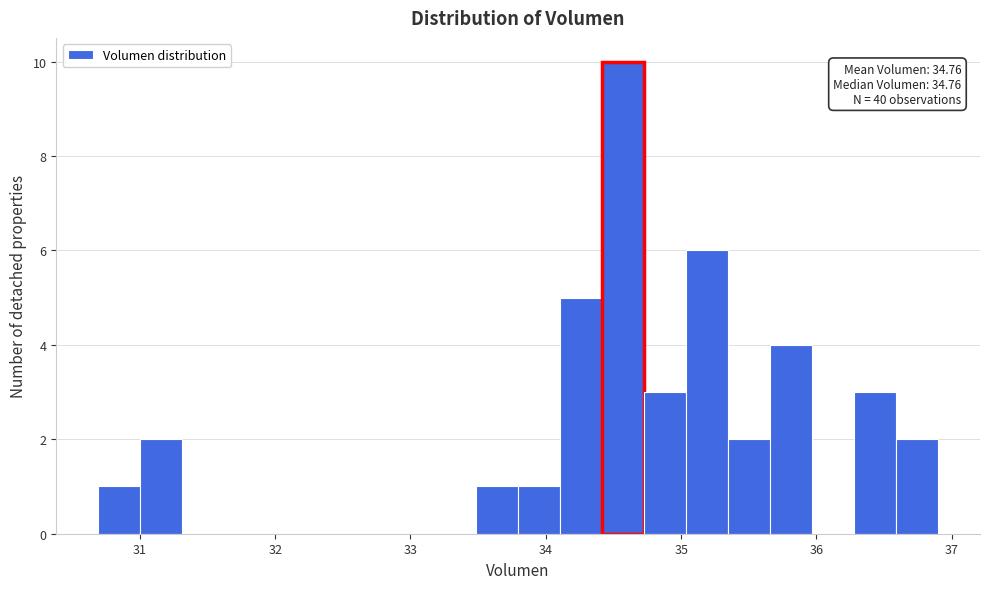

Read against the x-axis, roughly where is the centre of the tallest bar?

34.6